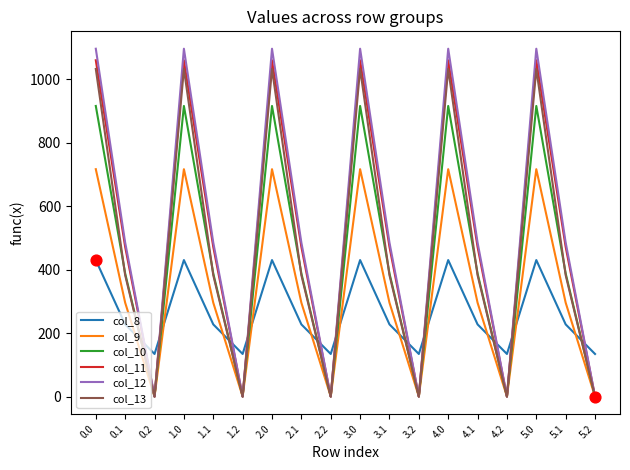

What are all the series names shown in the legend?

col_8, col_9, col_10, col_11, col_12, col_13